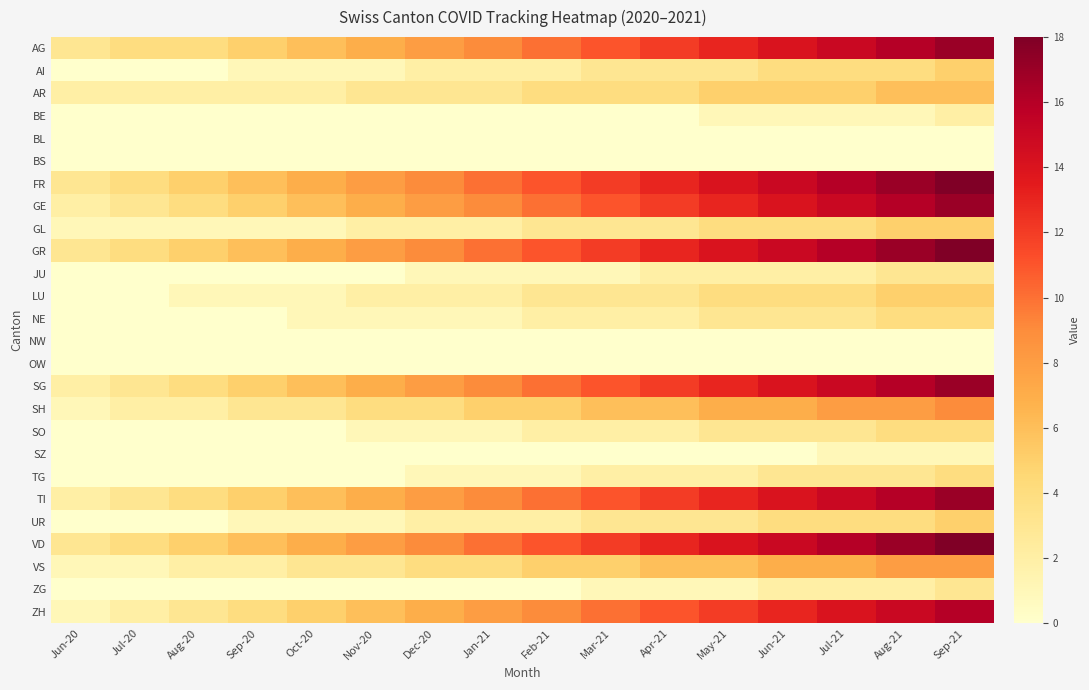

Count the number of categories in the chart.

16